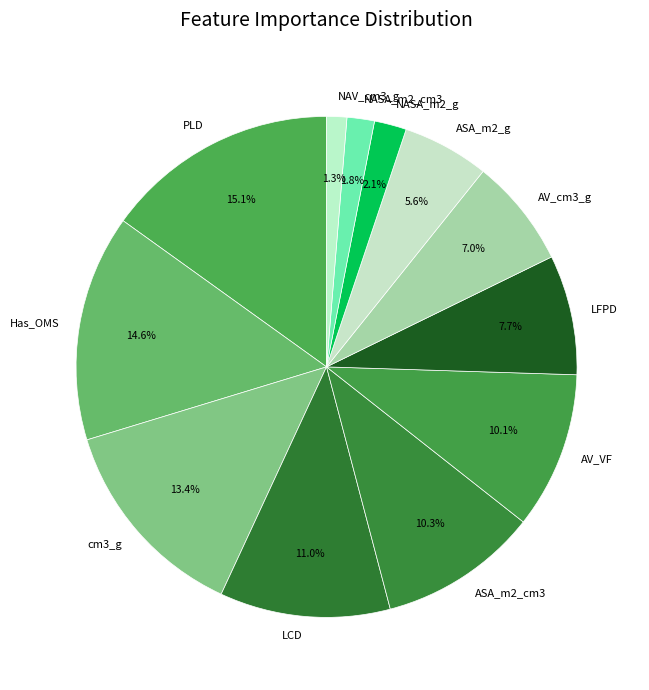

True or false: AV_VF accounts for 17% of the total.

False